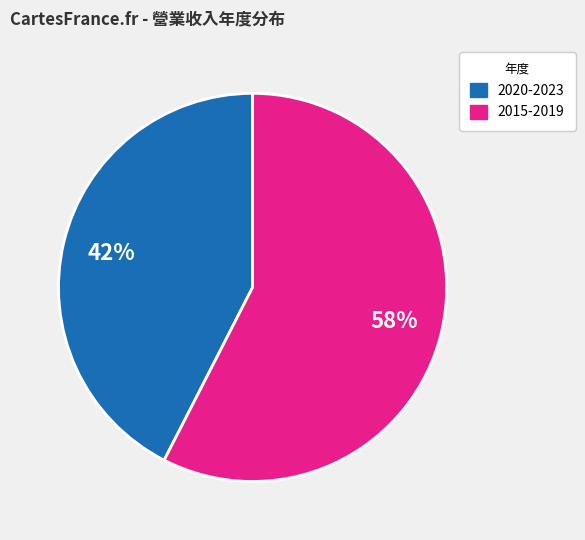

Is there a majority slice in this chart?

Yes